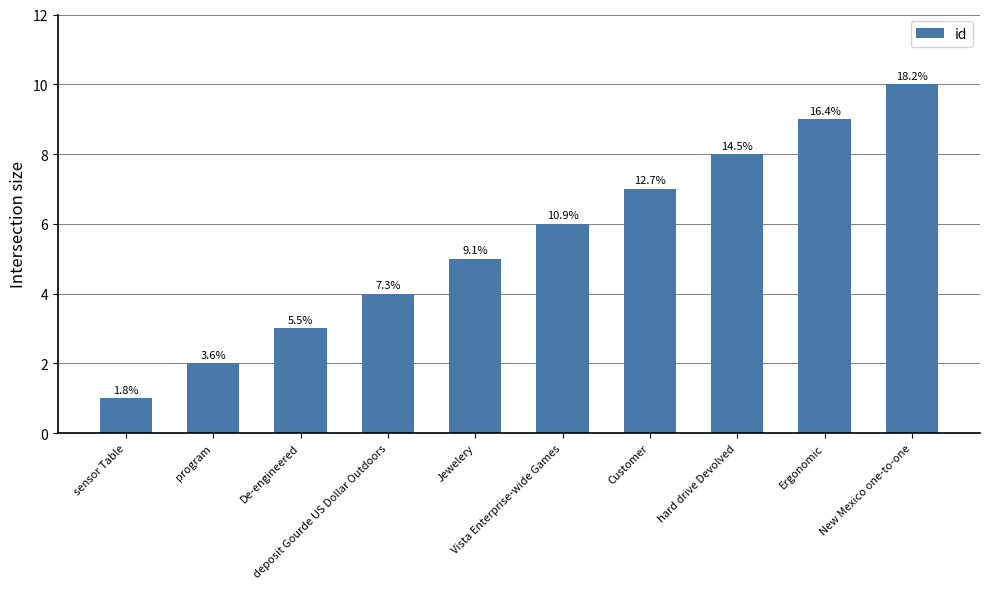

Which category has the highest value across all series?

New Mexico one-to-one